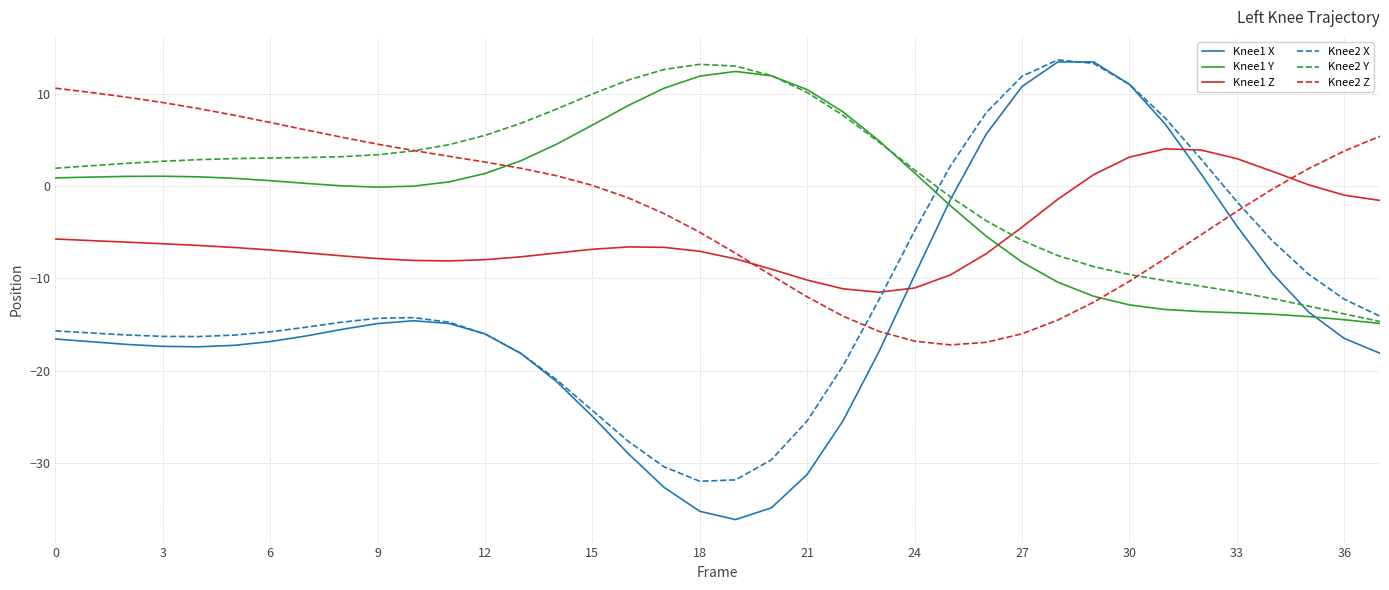

Which series has the widest spread of values?

Knee1 X